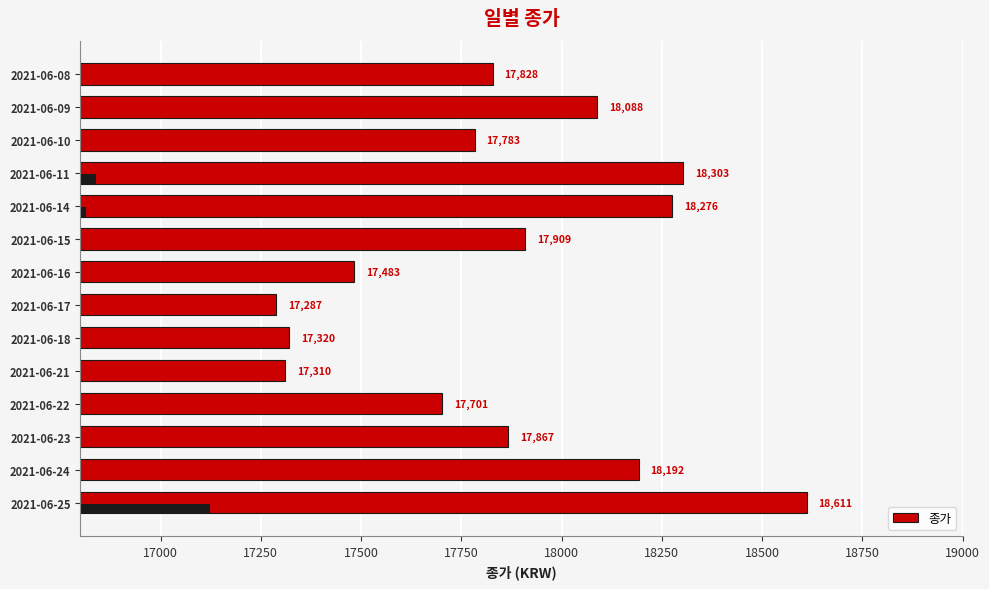

What is the sum of all values?

249958